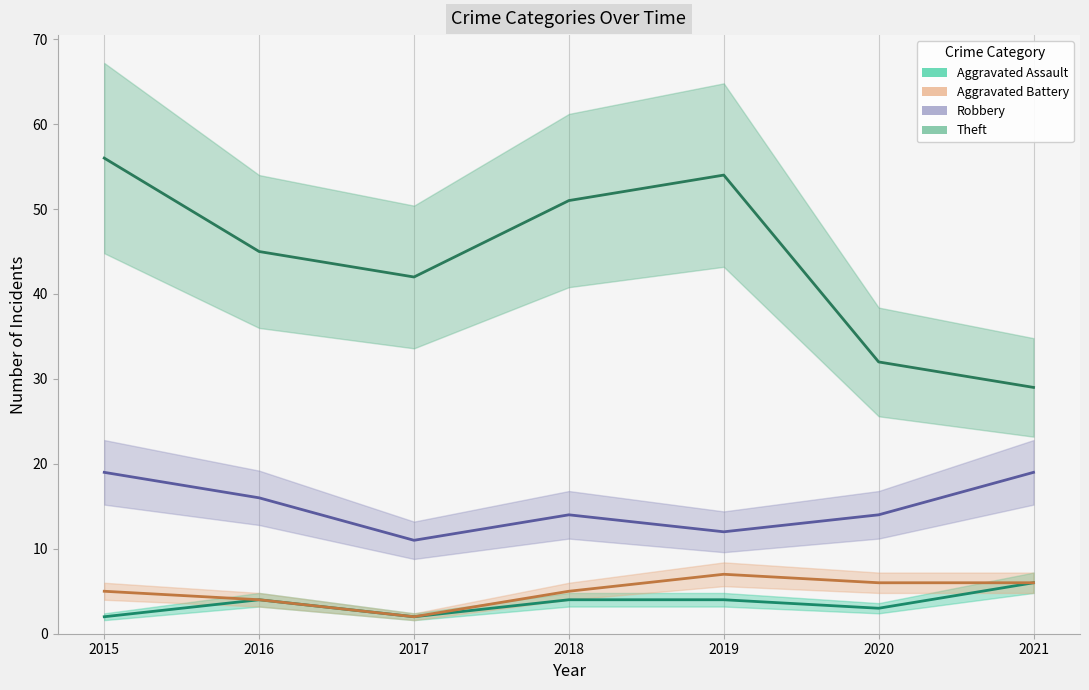

Does the chart have visible grid lines?

No